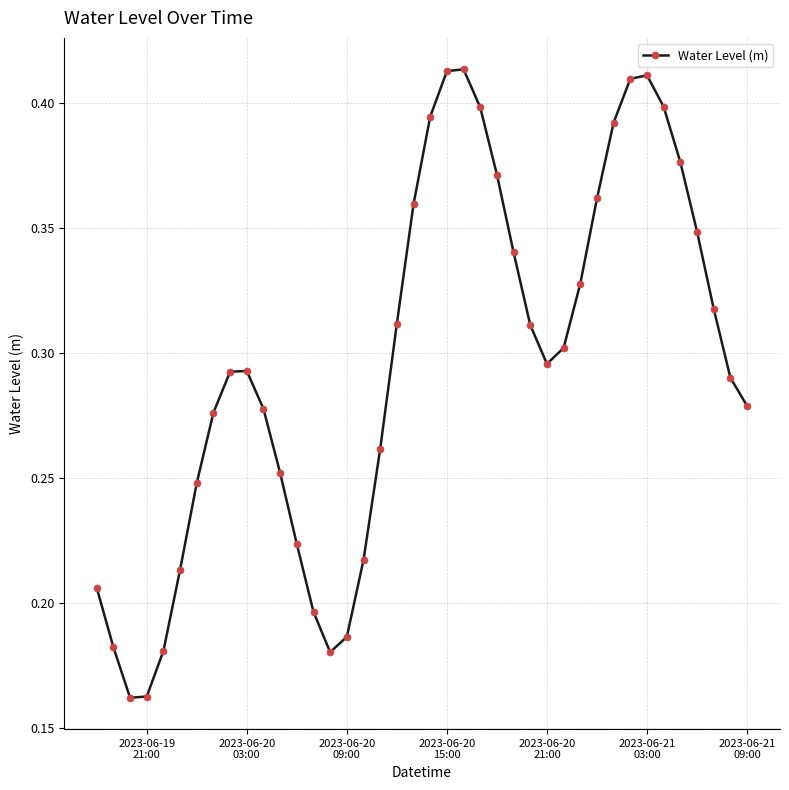

How many points are lower than both their immediate neighbors (excluding endpoints)?

3